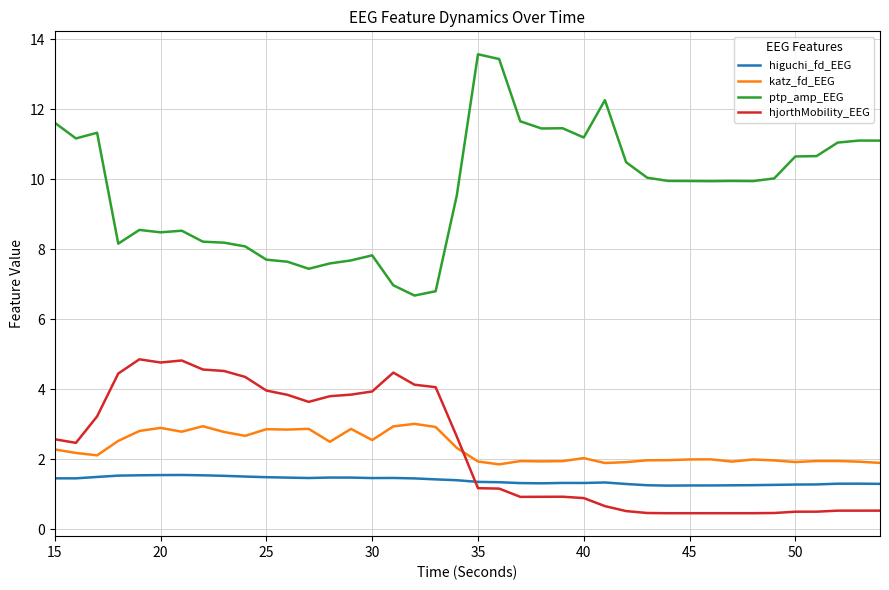

What is the difference between the maximum and minimum values in the higuchi_fd_EEG series?

0.3